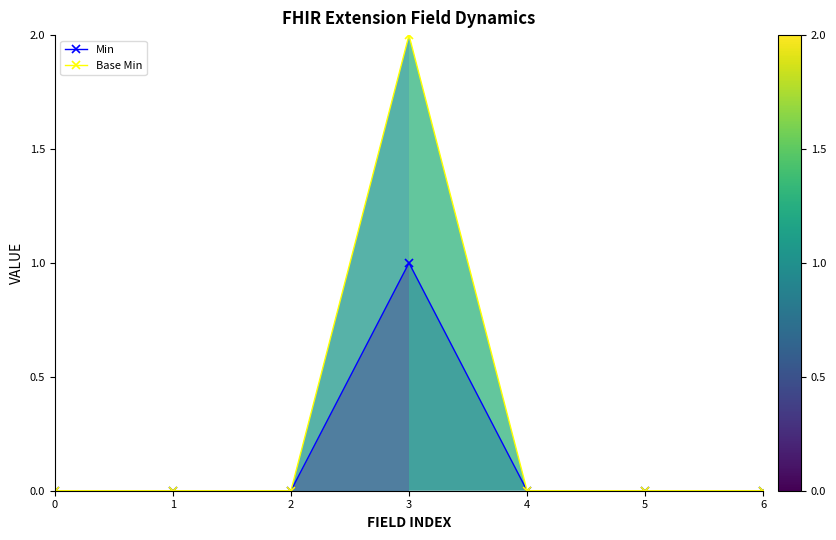

At which category is the sum across all series the highest?

3